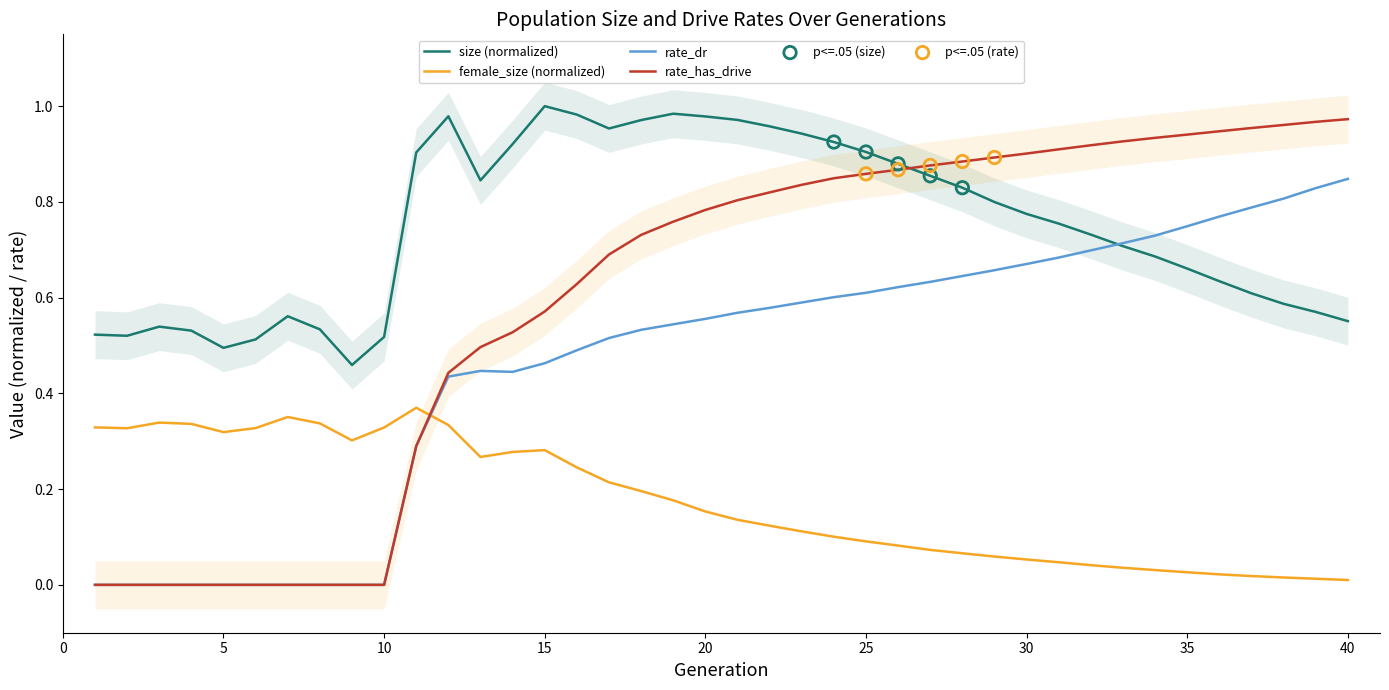

Which series contains the highest Y value?

size